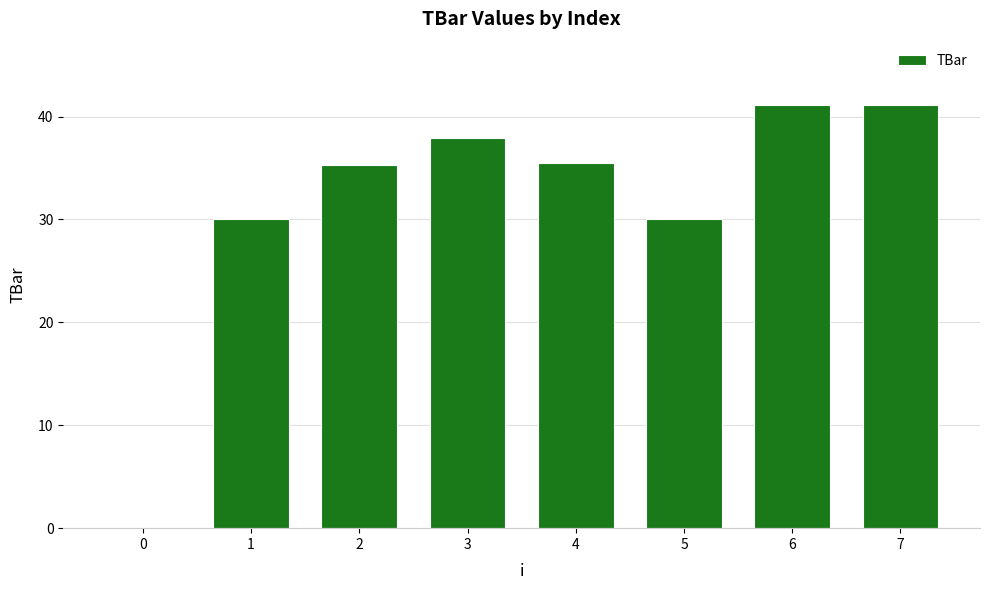

What is the sum of all values?

251.0